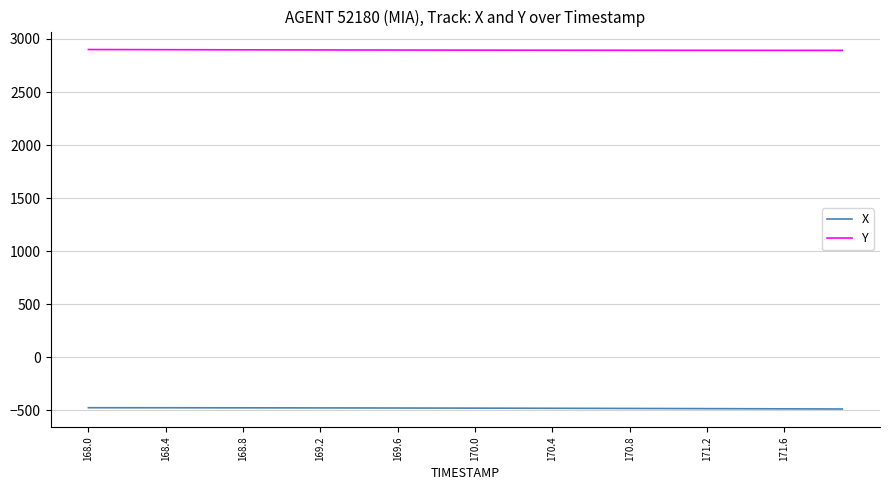

What is the greatest value displayed?

2900.4